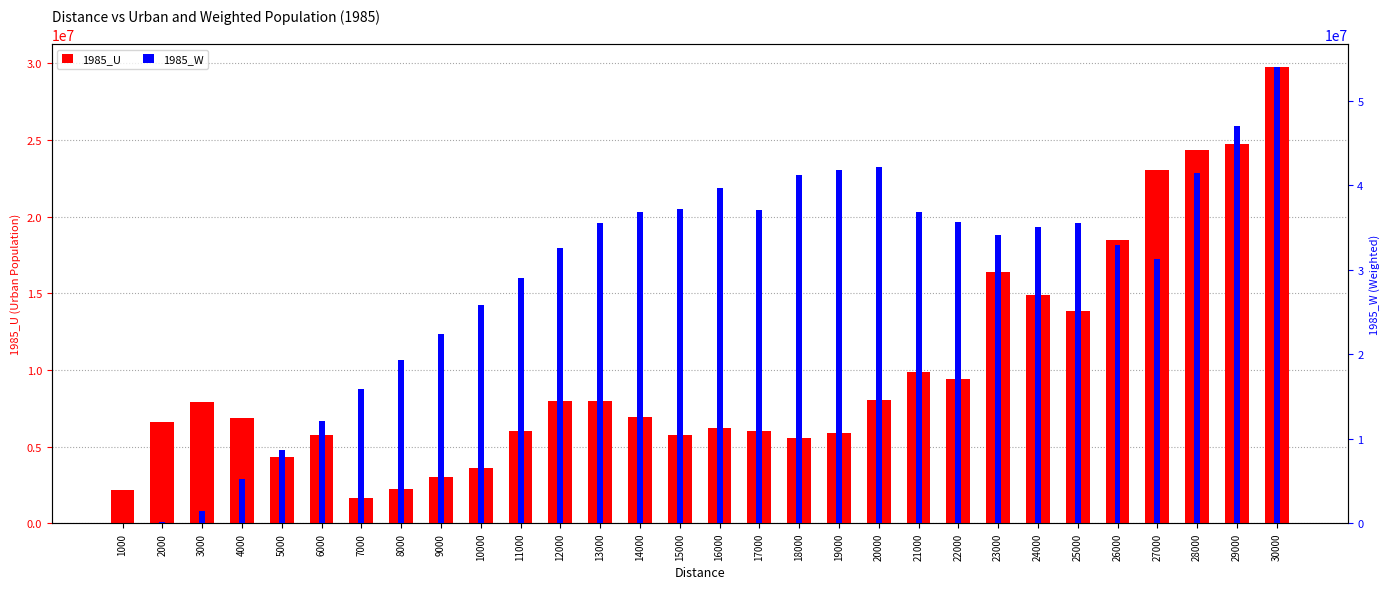

Between 21000 and 22000, which is larger?

21000